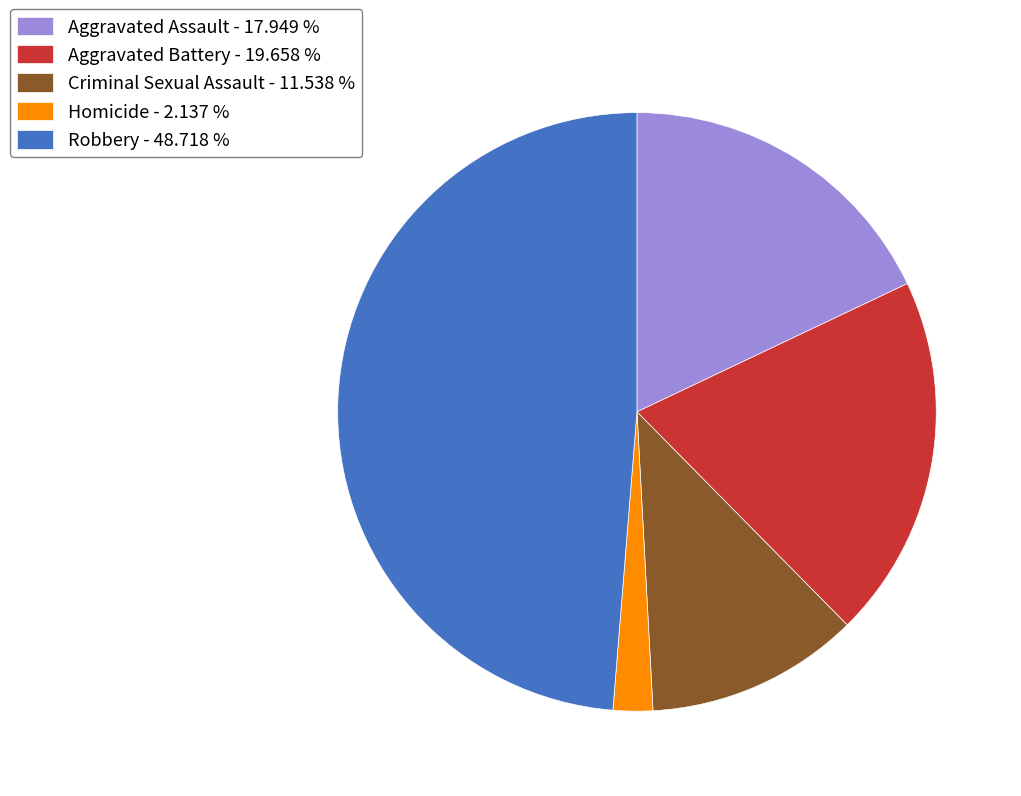

What is the ratio of the value at Robbery to the value at Criminal Sexual Assault?

4.2